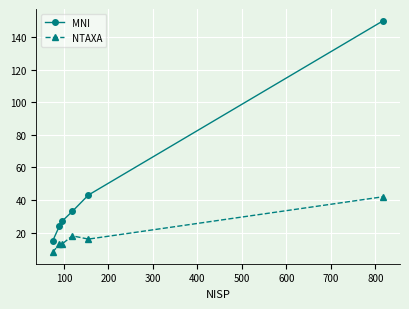

What is the smallest value displayed?

8